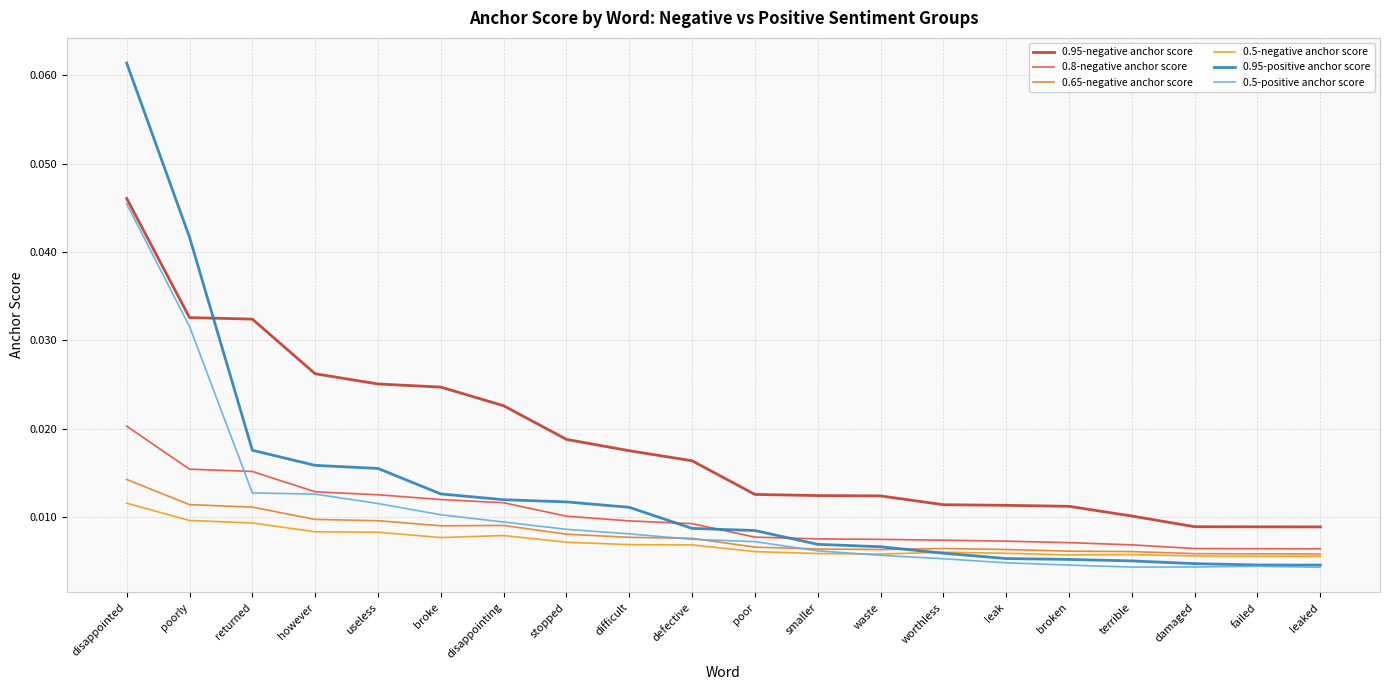

Between returned and leak, which is larger?

returned